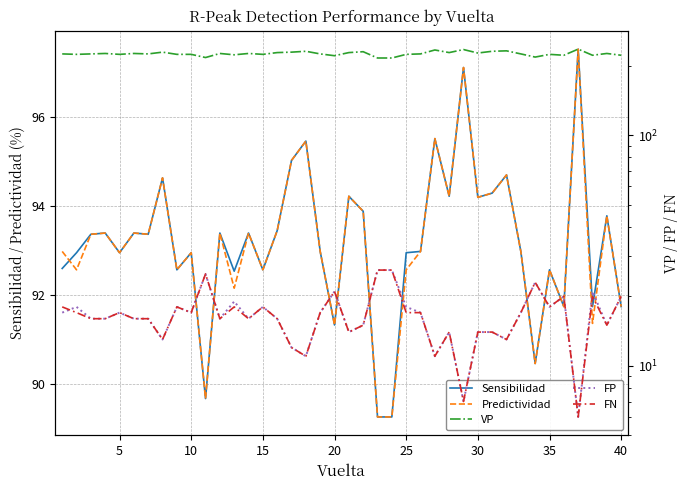

At 35, list the series in order from smallest to largest.

FP, FN, Sensibilidad, Predictividad, VP